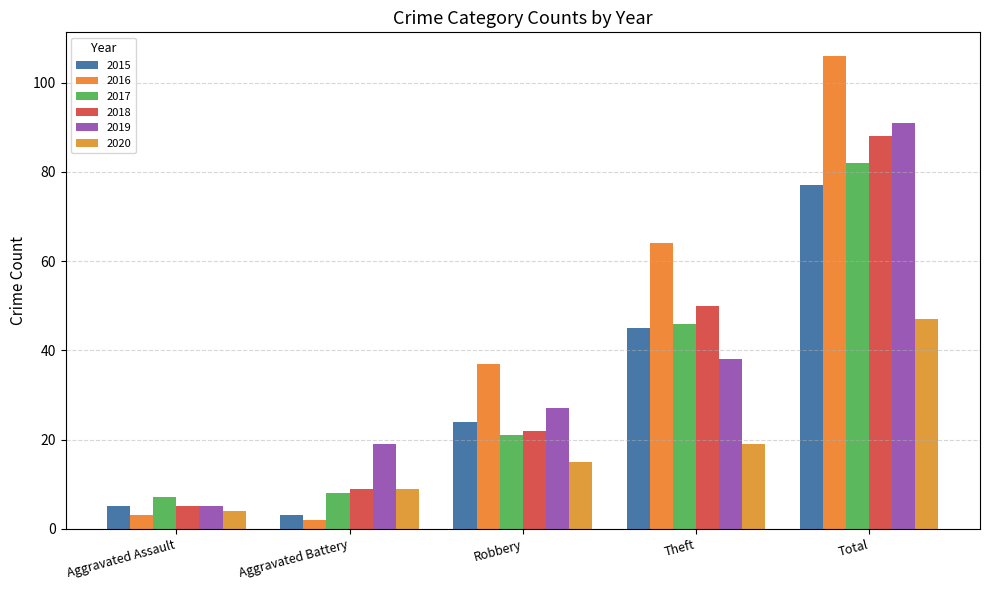

How many series are shown in this chart?

6